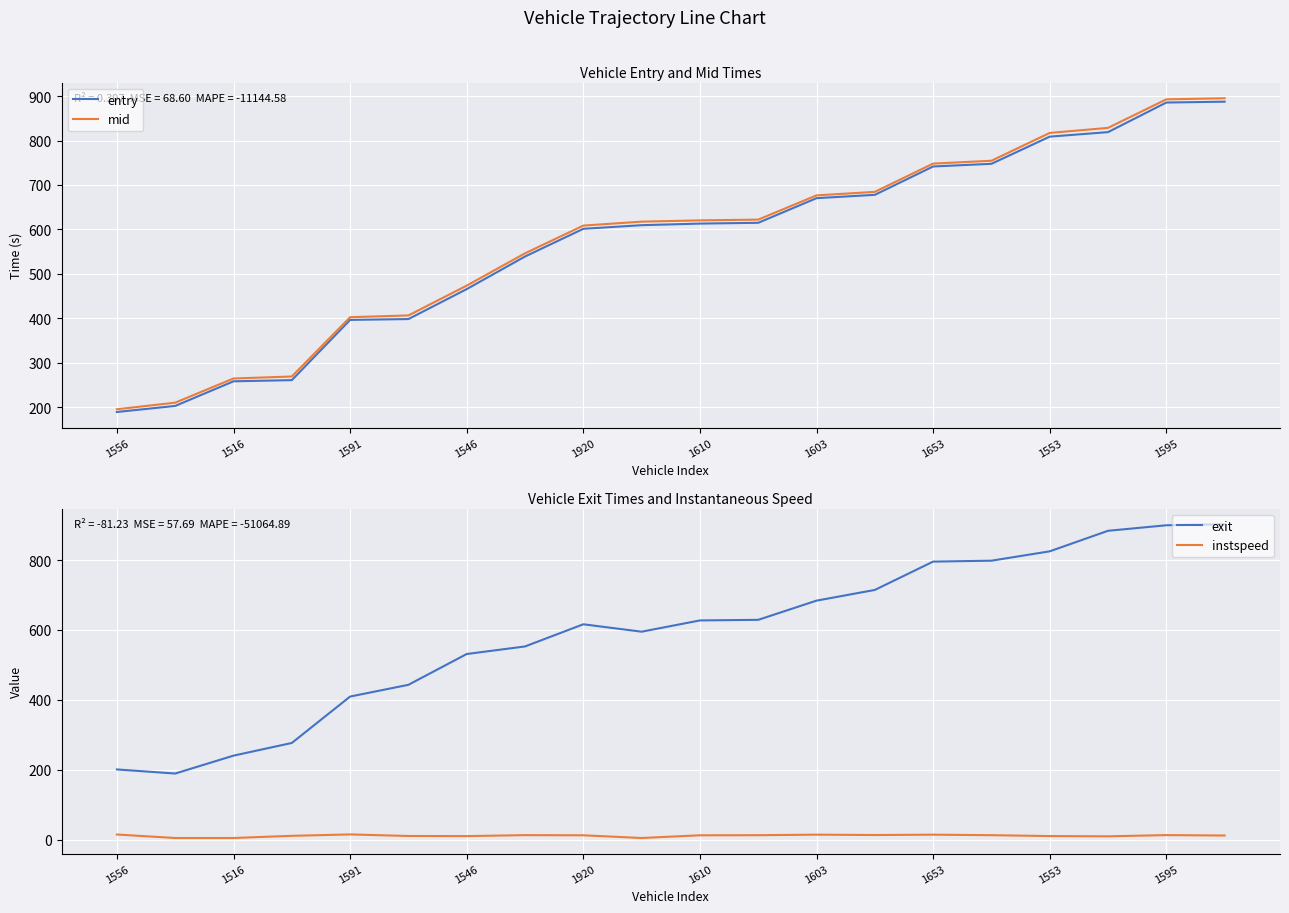

What are all the series names shown in the legend?

entry, mid, exit, instspeed